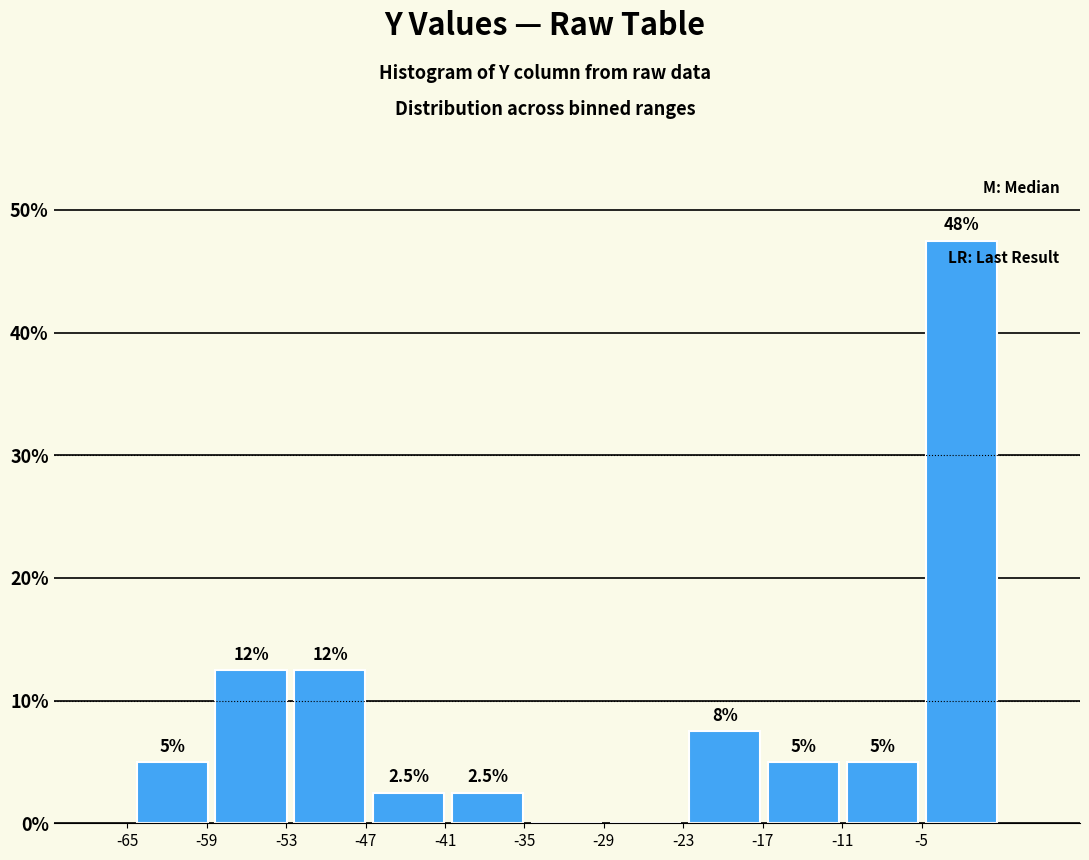

Over which range of the x-axis is the bar tallest?

-5 to 1